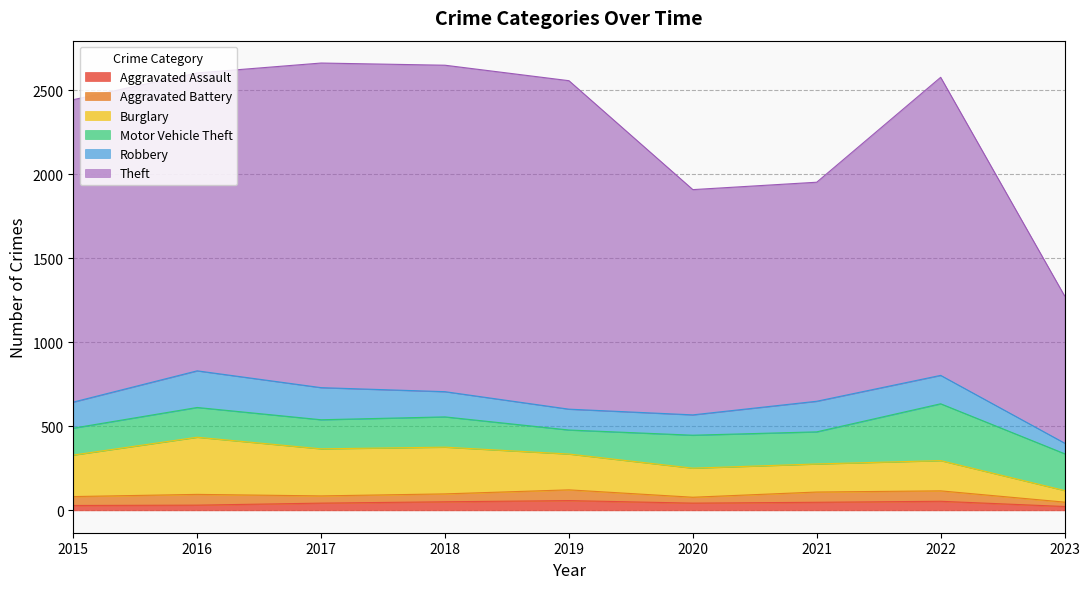

The value of Burglary at 2016 is 103. True or false?

False